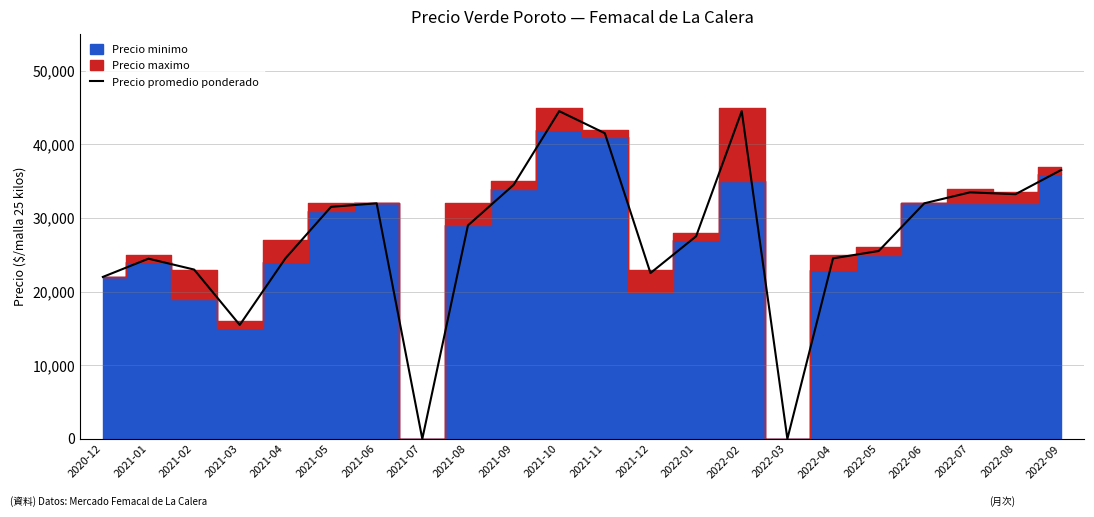

Reading left to right, transcribe all the data shown in this chart.

2020-12=22000	2021-01=24479	2021-02=23000	2021-03=15479	2021-04=24521	2021-05=31521	2021-06=32000	2021-07=0	2021-08=29000	2021-09=34500	2021-10=44521	2021-11=41521	2021-12=22529	2022-01=27521	2022-02=44521	2022-03=0	2022-04=24521	2022-05=25521	2022-06=32000	2022-07=33488	2022-08=33240	2022-09=36529